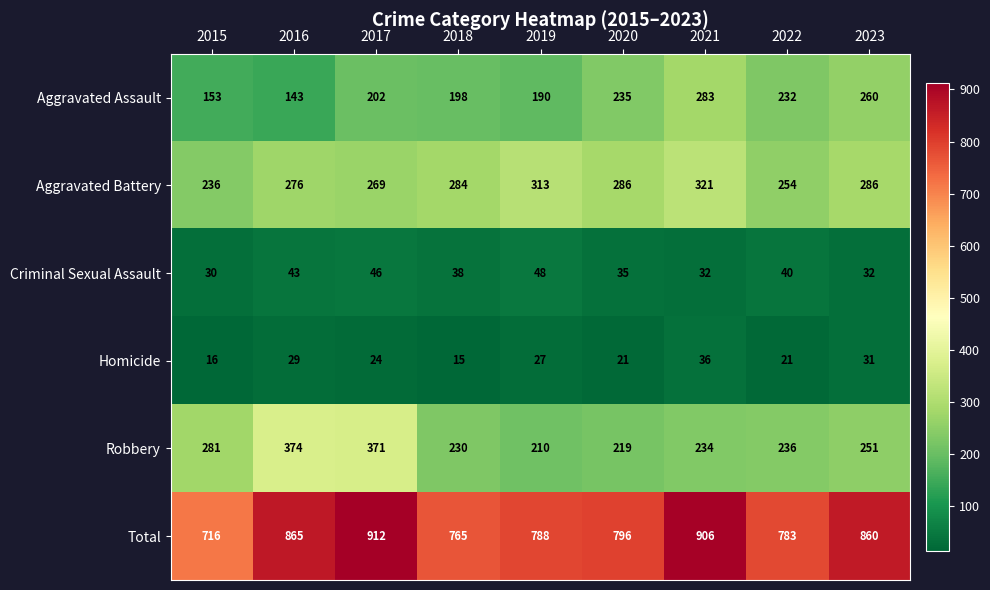

Which label corresponds to the largest value in the chart?

2017